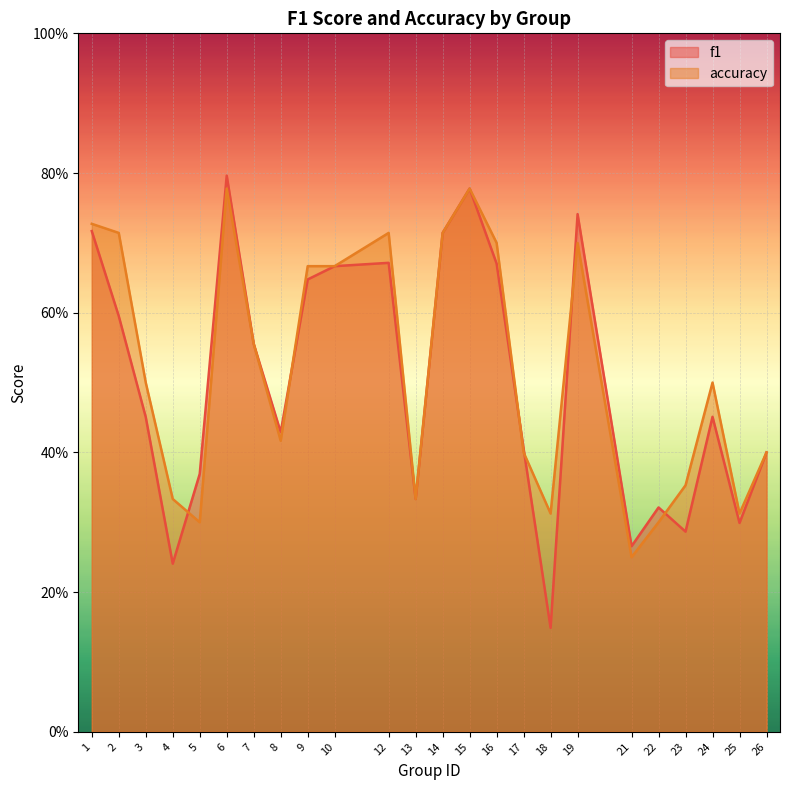

The value of accuracy at 1 is 1.2. True or false?

False